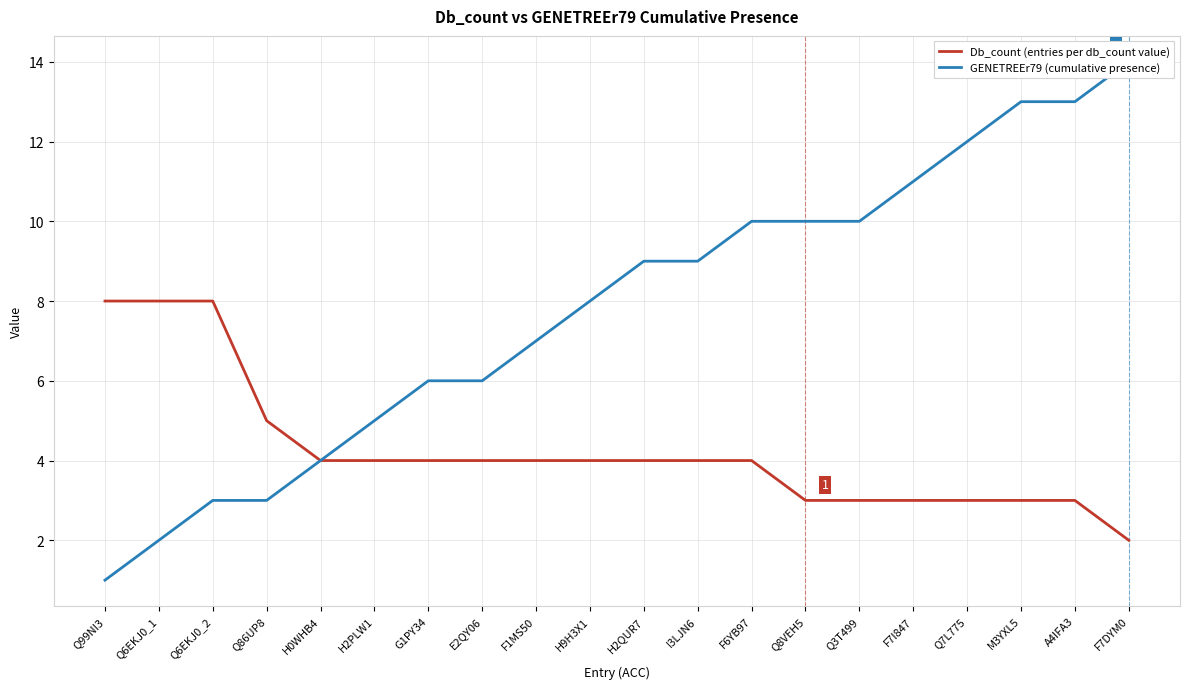

What is the label of the 2nd point from the right?

A4IFA3